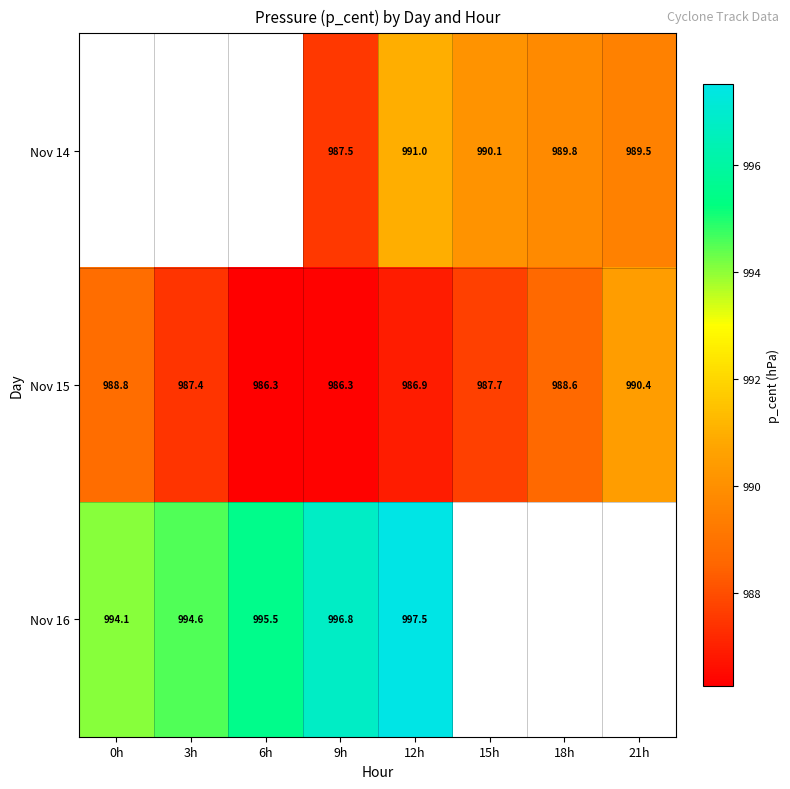

What is the difference between the Nov 16 values at 6h and 0h?

1.4